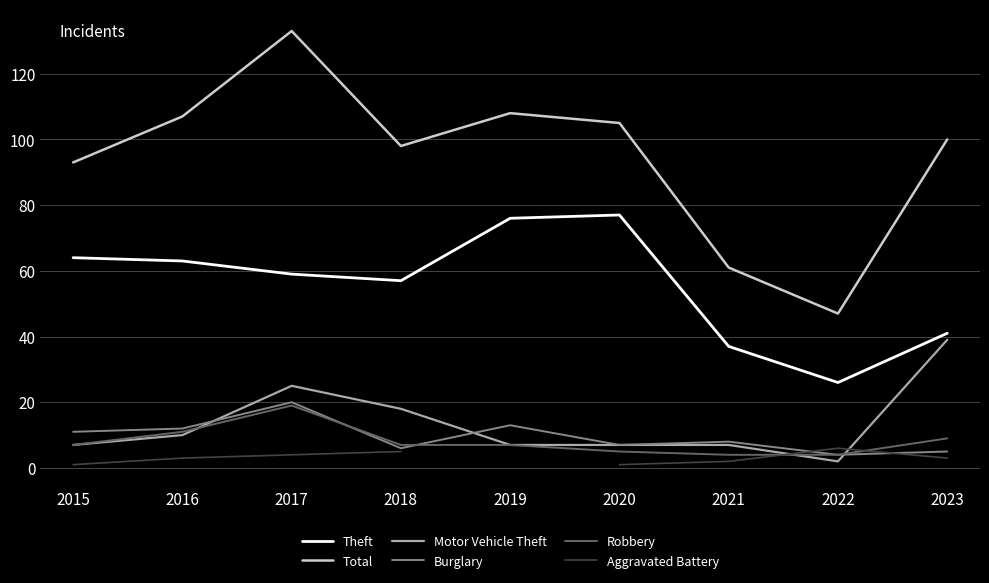

At how many categories does at least one series exceed 3?

9